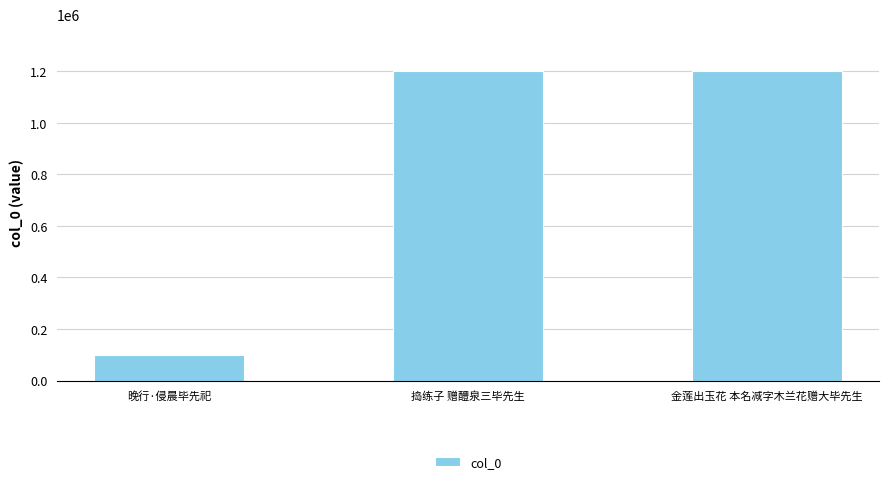

What is the change in value from 捣练子 赠醴泉三毕先生 to 金莲出玉花 本名减字木兰花赠大毕先生?

-93